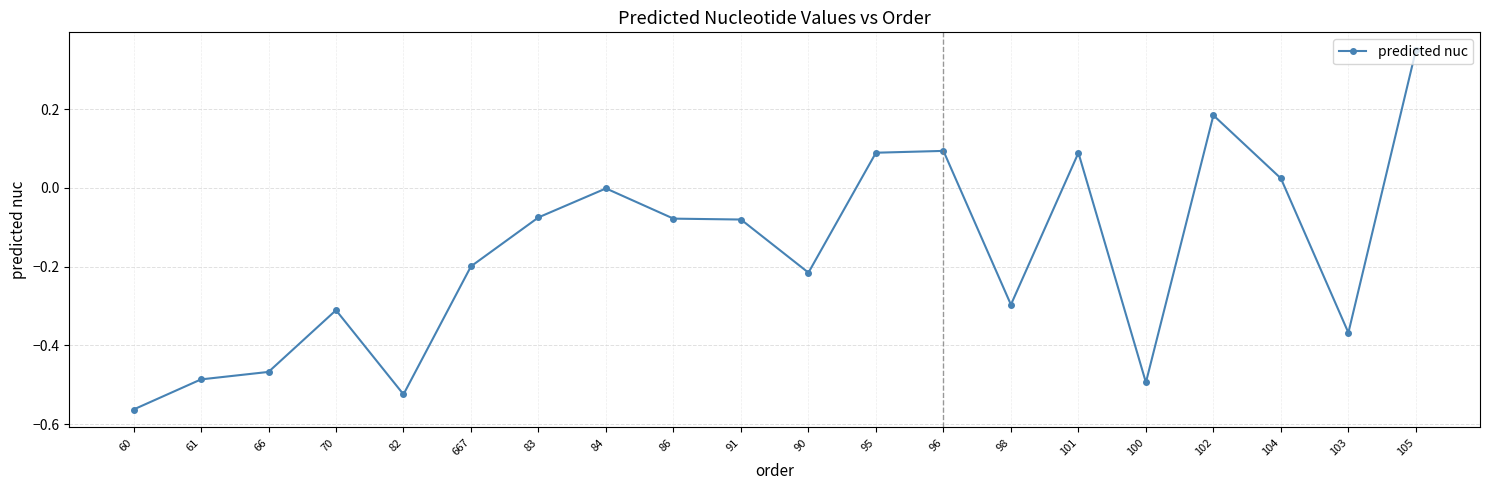

What position from the right is 84?

13